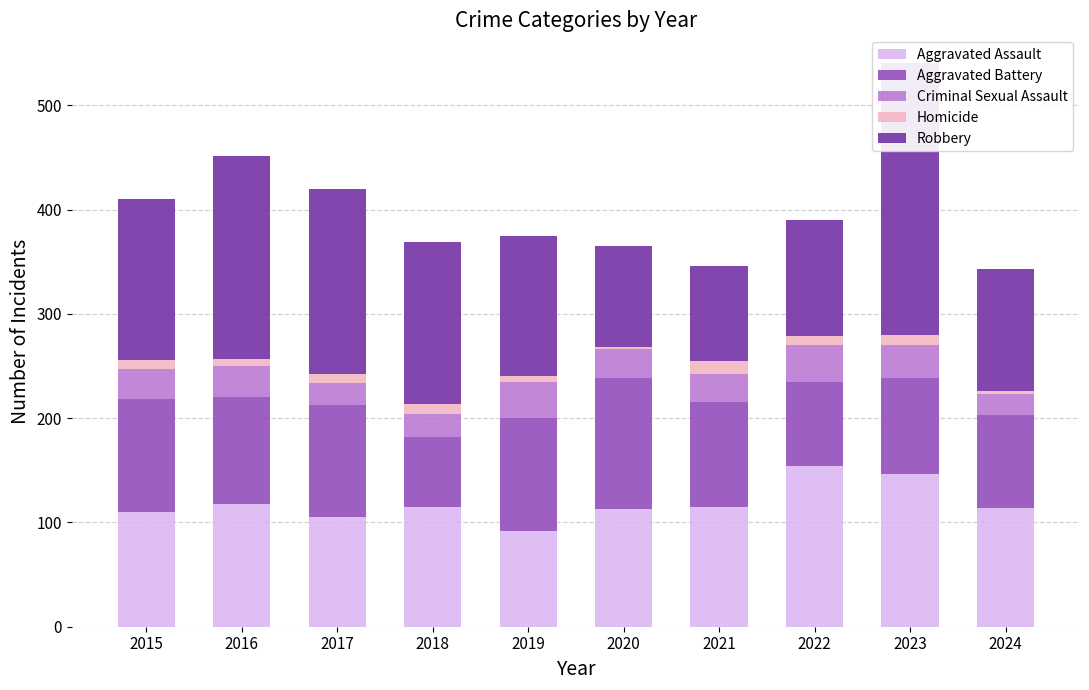

At which label is Criminal Sexual Assault closest to 27?

2021